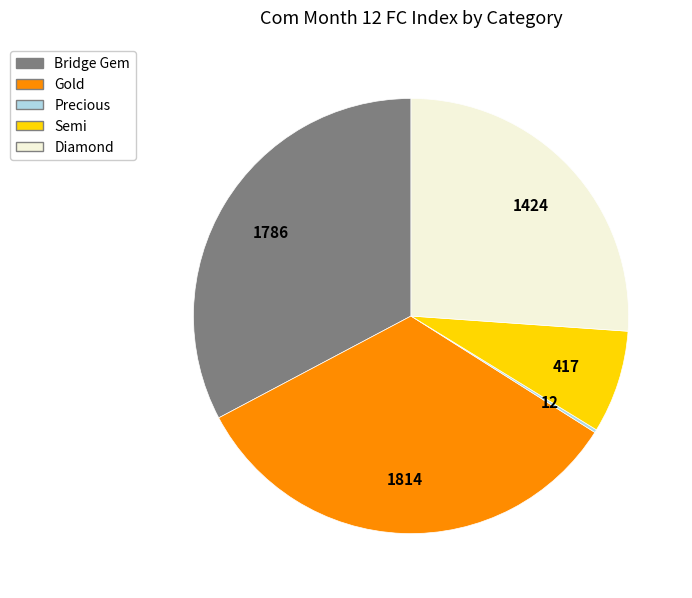

Is there a majority slice in this chart?

No